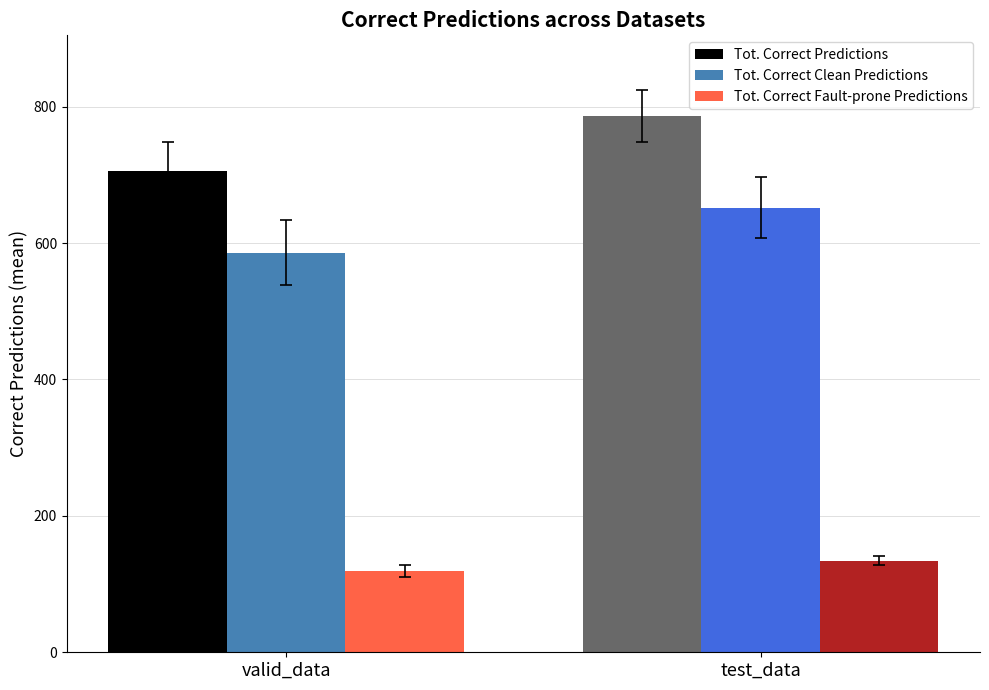

The value of Tot. Correct Clean Predictions at test_data is 652.1. True or false?

True